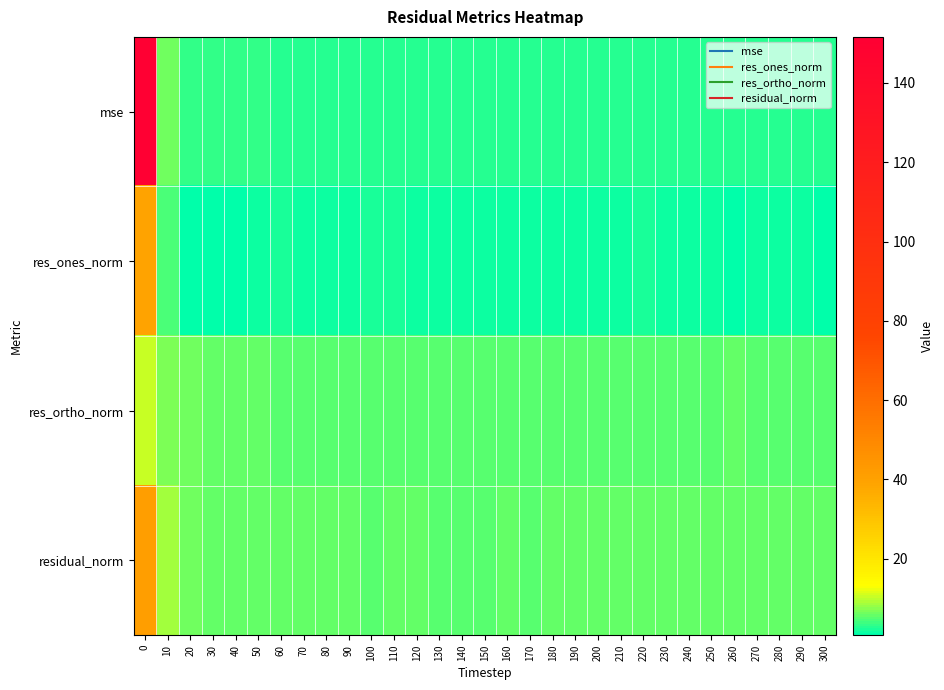

Between 220 and 280, which is larger?

220